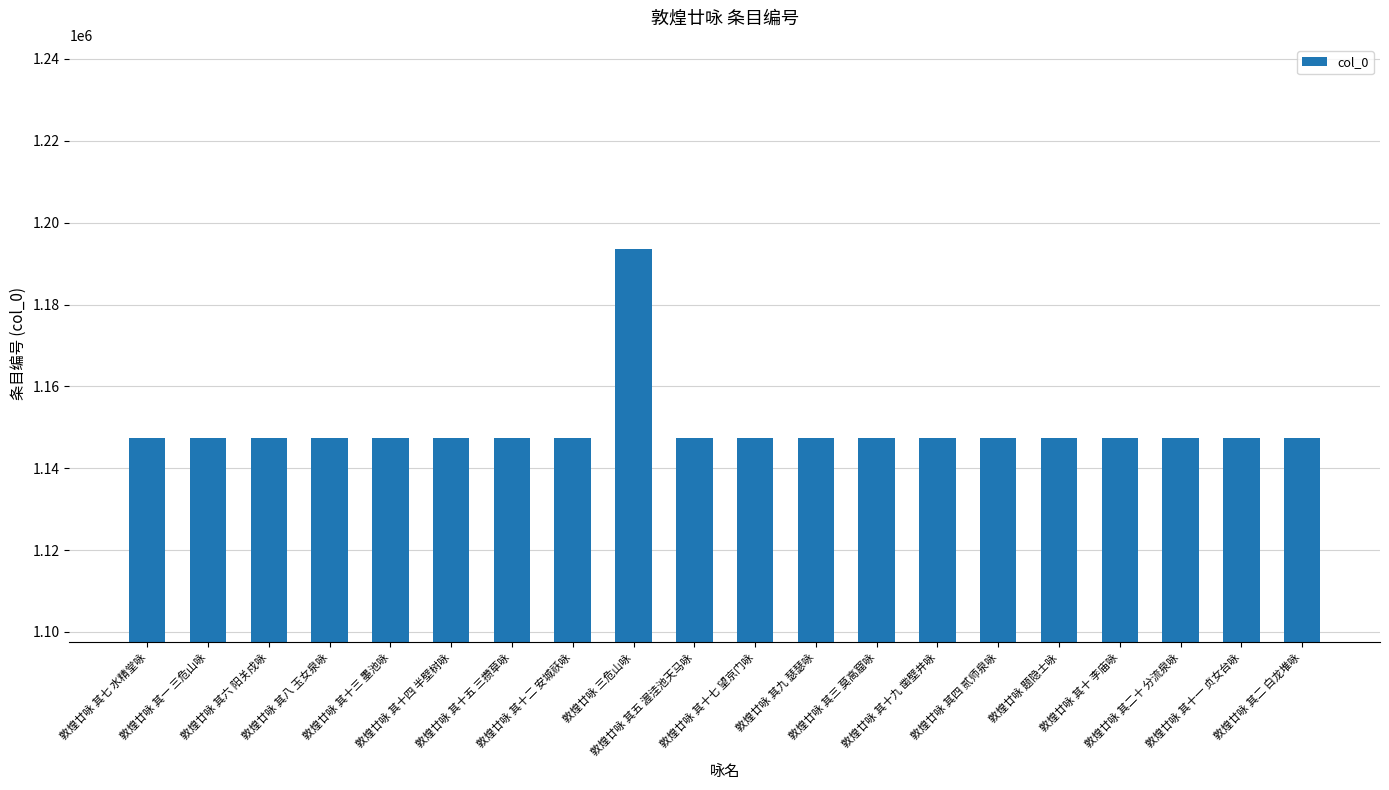

What is the smallest value displayed?

1147484